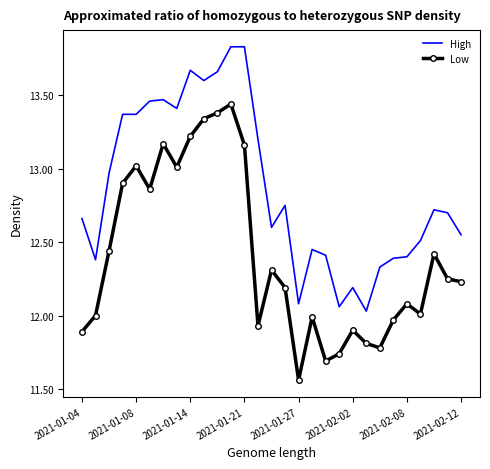

Rank the series by their average value, from highest to lowest.

High, Low